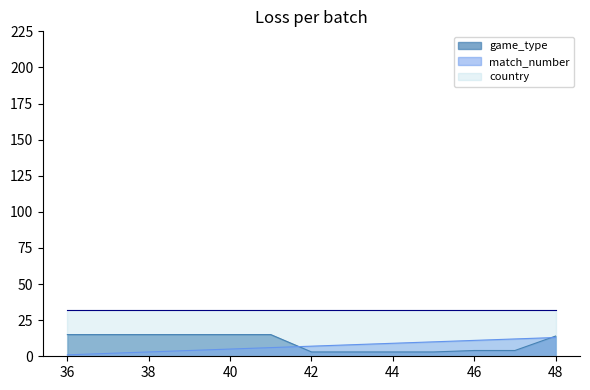

True or false: match_number has a value of 4 at 44.

False